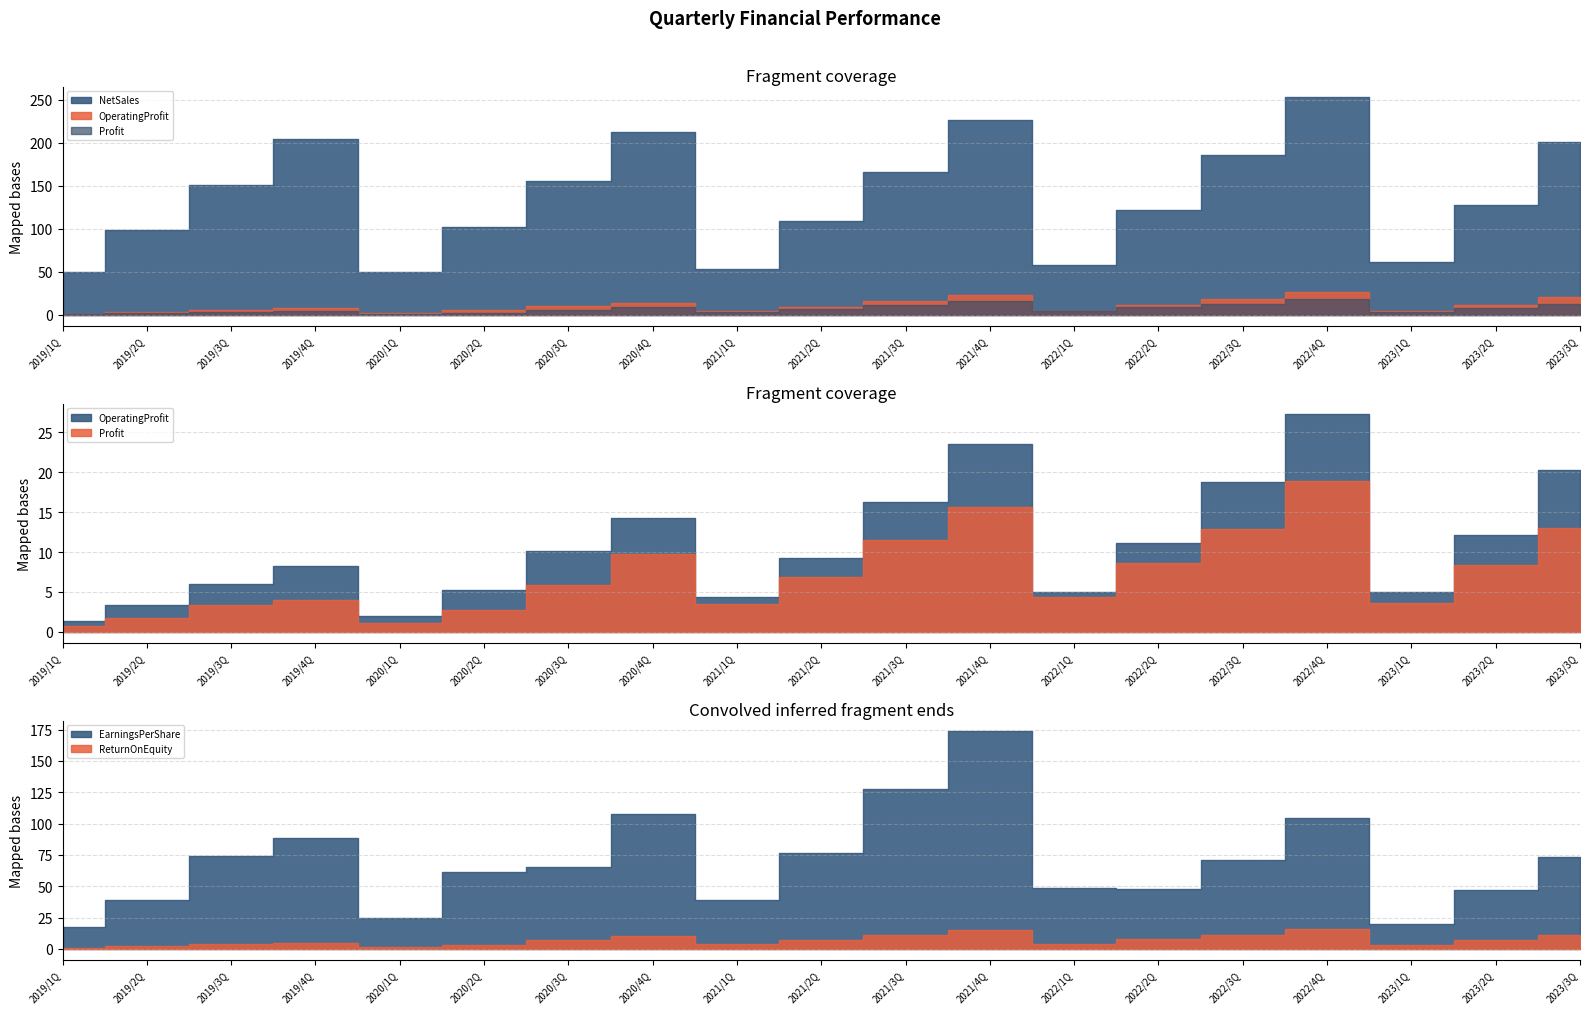

Reading left to right, list all the values displayed in this chart.

NetSales: 49829000000.0	99220000000.0	150688000000.0	204474000000.0	50379000000.0	101665000000.0	156070000000.0	213002000000.0	52975000000.0	109054000000.0	165600000000.0	226335000000.0	58190000000.0	121962000000.0	185339000000.0	252708000000.0	61420000000.0	128198000000.0	201098000000.0
OperatingProfit: 1381000000.0	3352000000.0	6060000000.0	8225000000.0	2047000000.0	5239000000.0	10127000000.0	14248000000.0	4360000000.0	9304000000.0	16298000000.0	23547000000.0	5026000000.0	11173000000.0	18790000000.0	27221000000.0	5003000000.0	12080000000.0	20280000000.0
Profit: 777000000.0	1756000000.0	3354000000.0	4007000000.0	1116000000.0	2770000000.0	5877000000.0	9712000000.0	3507000000.0	6892000000.0	11522000000.0	15672000000.0	4391000000.0	8638000000.0	12854000000.0	18838000000.0	3583000000.0	8322000000.0	12979000000.0
EarningsPerShare: 17.2	39.0	74.4	88.9	24.8	61.4	65.2	107.7	38.9	76.3	127.6	173.6	48.6	47.8	71.1	104.3	20.0	46.8	73.1
ReturnOnEquity: 1.0	2.2	4.1	5.0	1.4	3.3	6.8	10.7	3.7	7.0	11.4	15.0	4.1	7.7	11.4	15.8	3.2	7.1	11.0